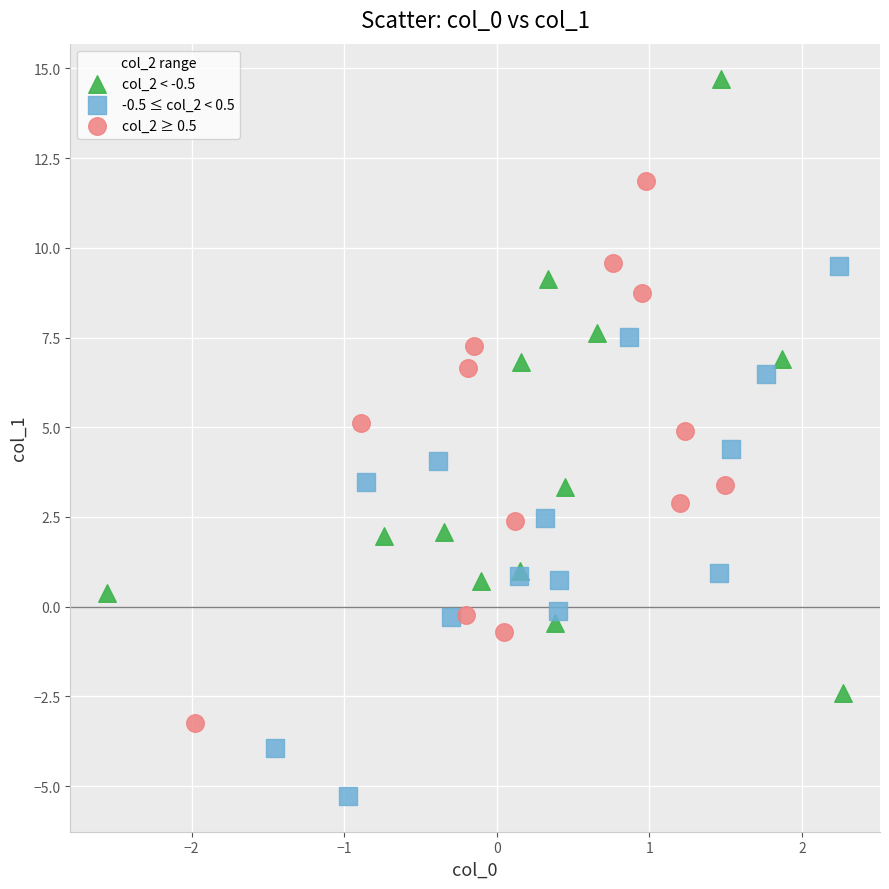

Which series has the largest Y range (max minus min)?

col_2 < -0.5